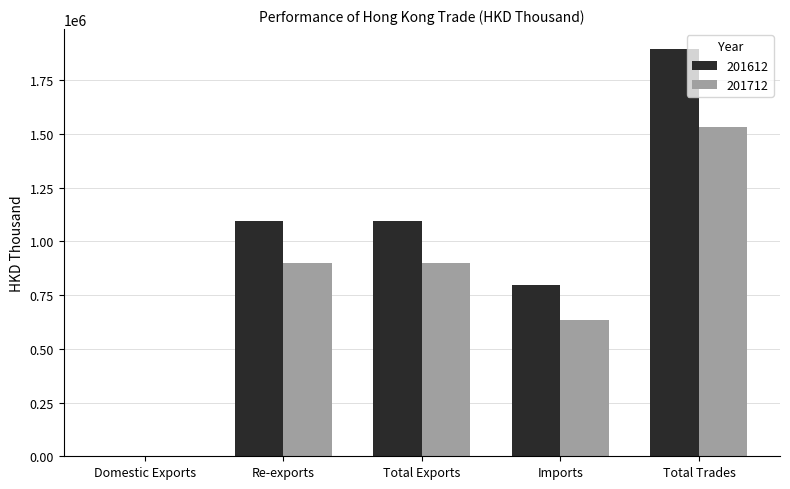

At which category does the chart reach its peak across all series?

Total Trades